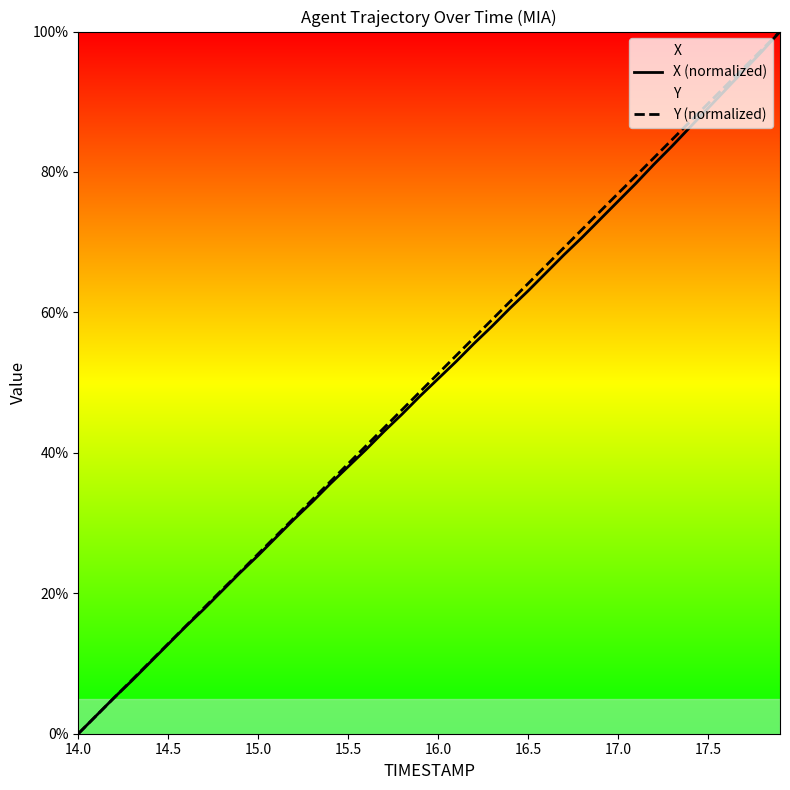

True or false: Y (normalized) has a value of 89.7 at 17.5.

True